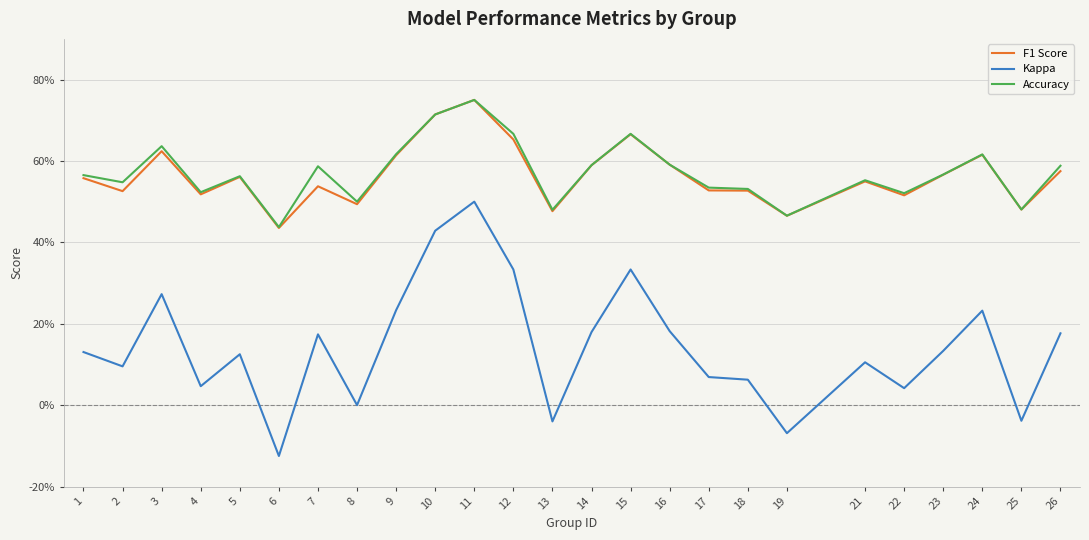

True or false: Accuracy has more than 0 points higher than both neighbors.

True